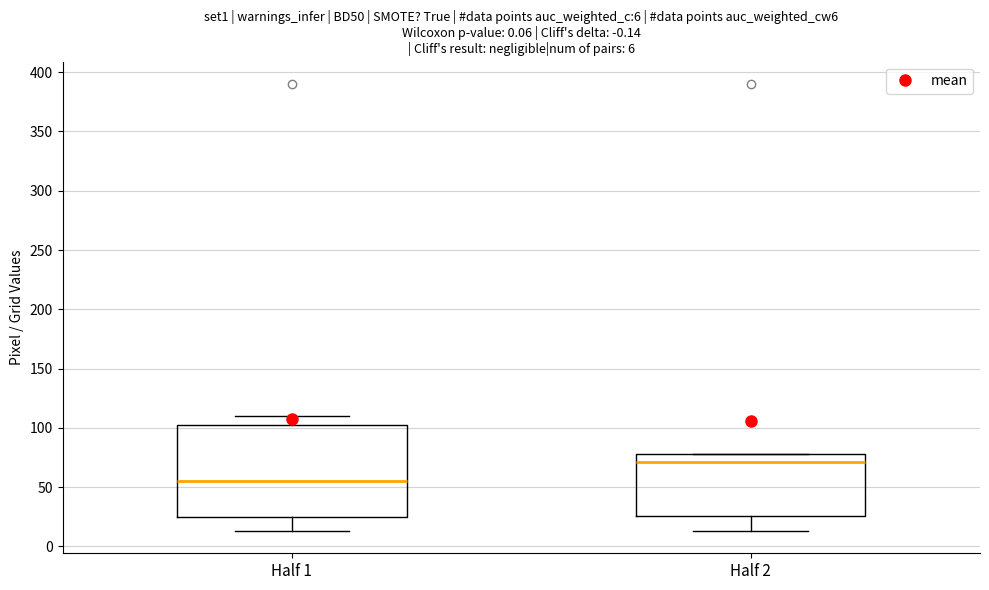

Which box has the highest median line?

Half 2